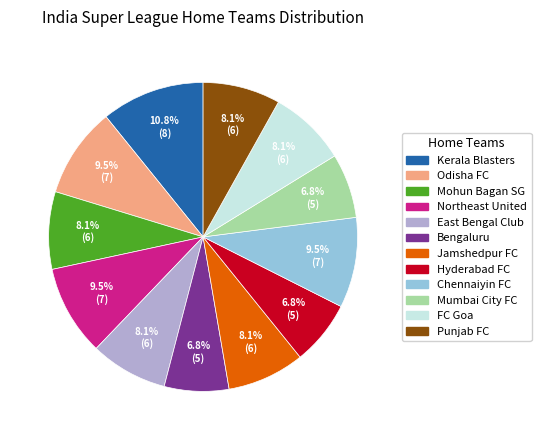

Does Mumbai City FC represent more than half of the total?

No